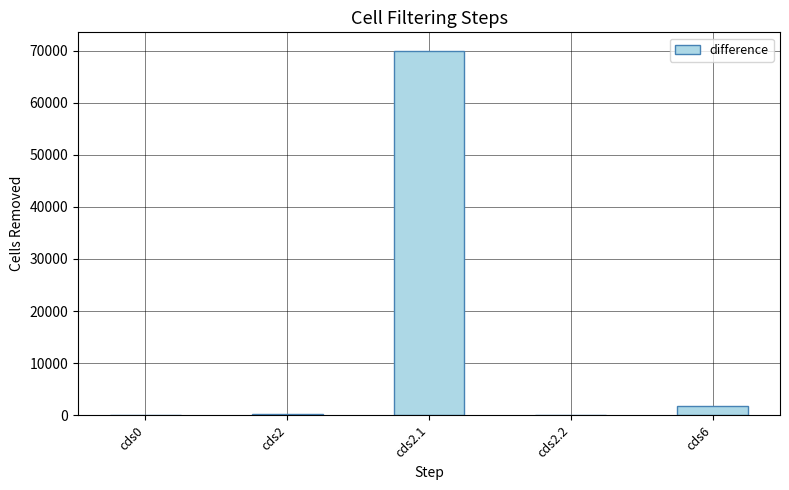

True or false: the data shows 109 at cds2.2.

True